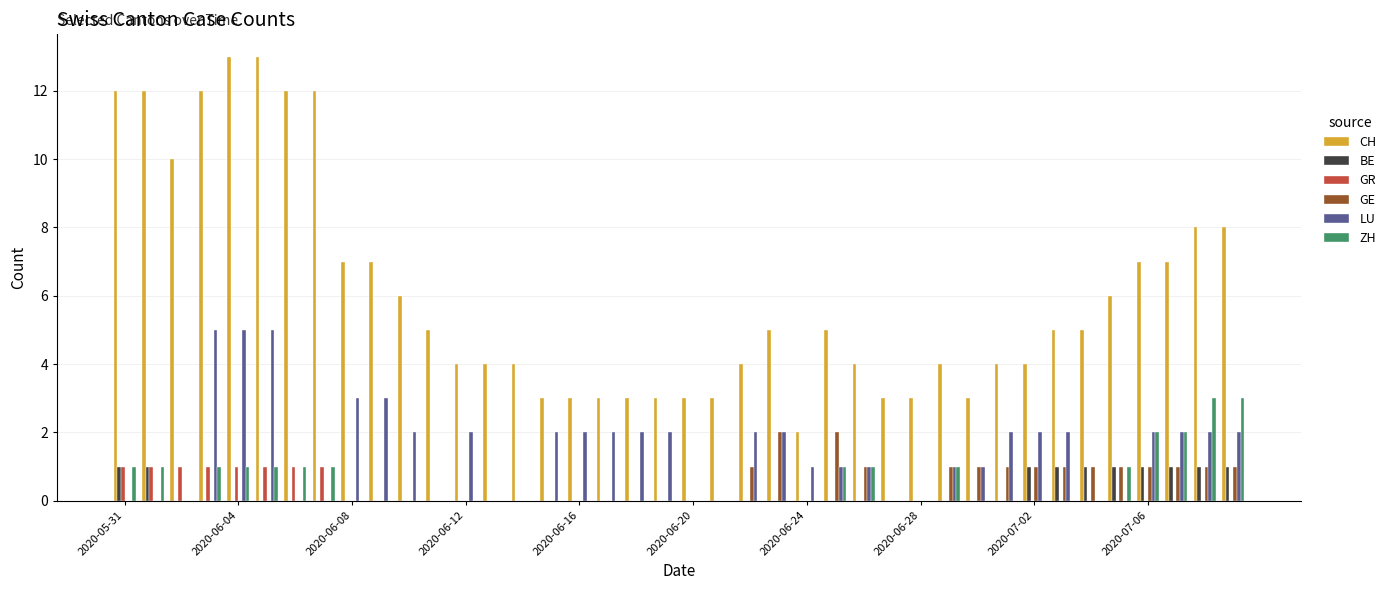

Which series has the largest total across all categories?

CH